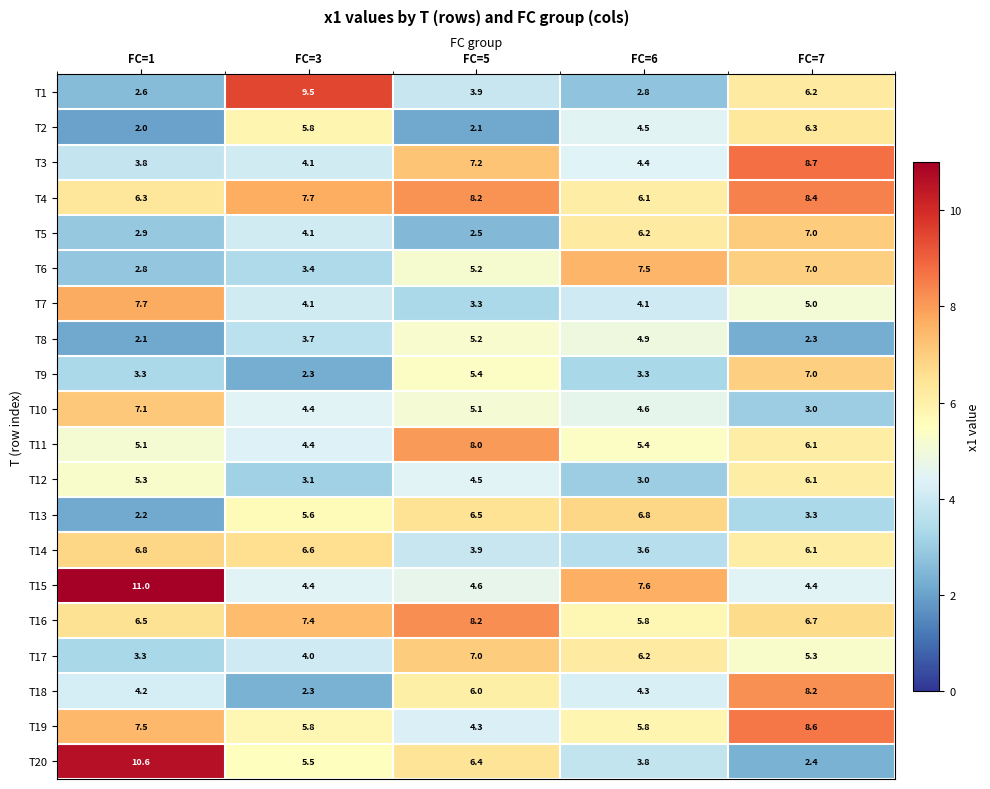

Which series has the largest range (max minus min)?

T20